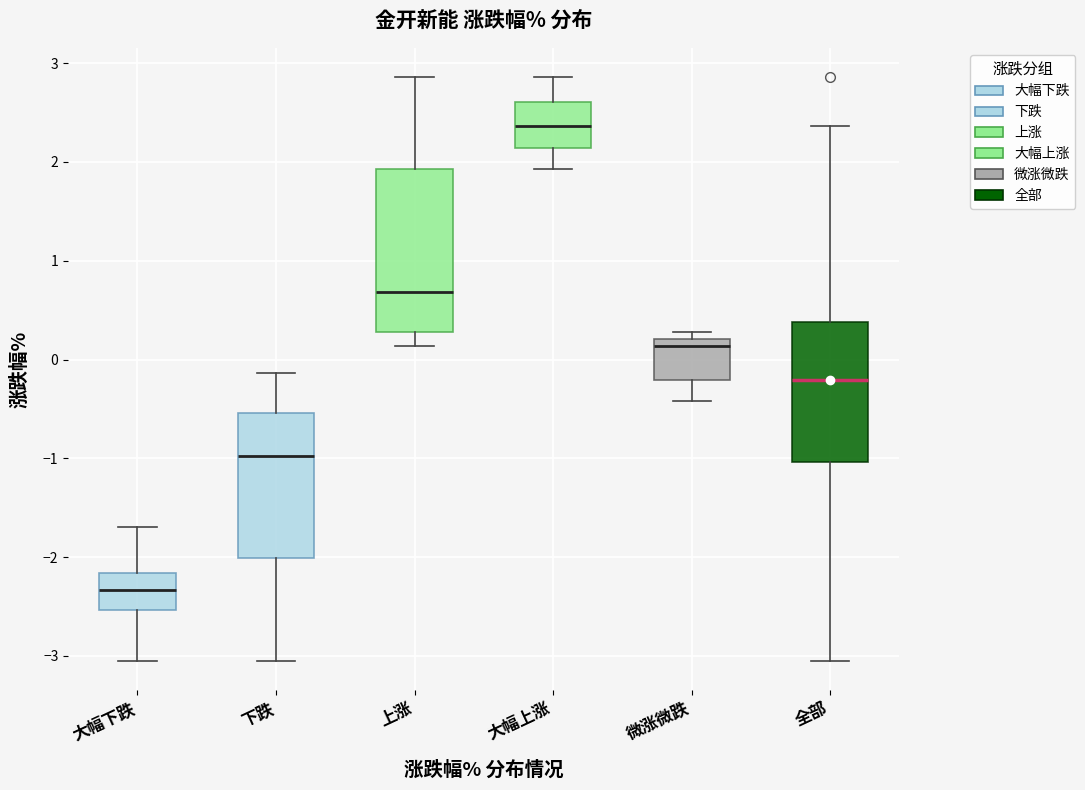

Reading left to right, read every box against the y-axis: the position of its median line, the range the box covers, and the ends of its whiskers. The values are not printed on the chart, so give them approximately, as read against the axis.

大幅下跌: median -2.3, box -2.5 to -2.2, whiskers -3.0 to -1.7
下跌: median -1.0, box -2.0 to -0.5, whiskers -3.0 to -0.1
上涨: median 0.7, box 0.3 to 1.9, whiskers 0.1 to 2.9
大幅上涨: median 2.4, box 2.1 to 2.6, whiskers 1.9 to 2.9
微涨微跌: median 0.1, box -0.2 to 0.2, whiskers -0.4 to 0.3
全部: median -0.2, box -1.0 to 0.4, whiskers -3.0 to 2.4